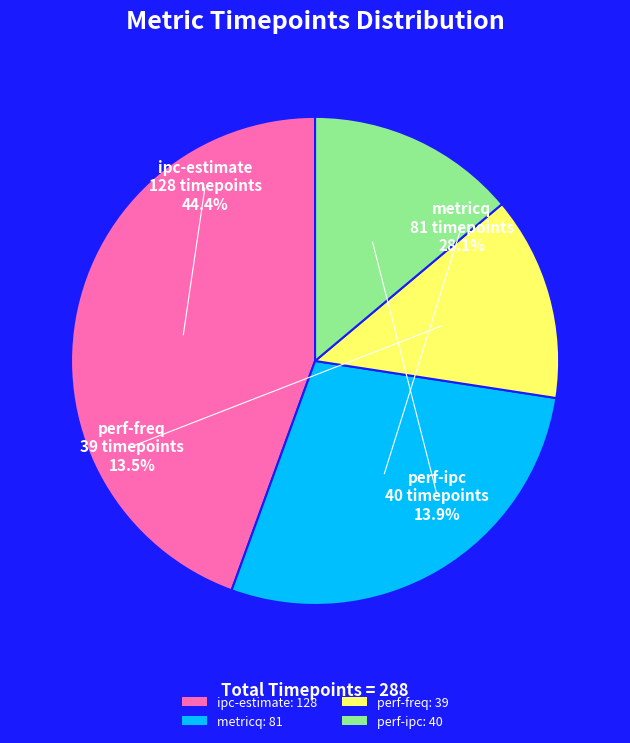

Which category has the biggest portion of the pie?

ipc-estimate